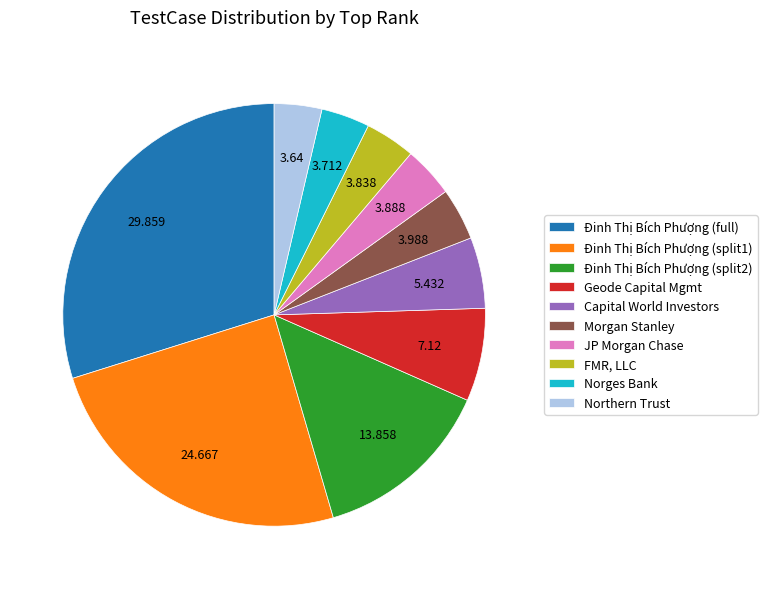

Is there a majority slice in this chart?

No